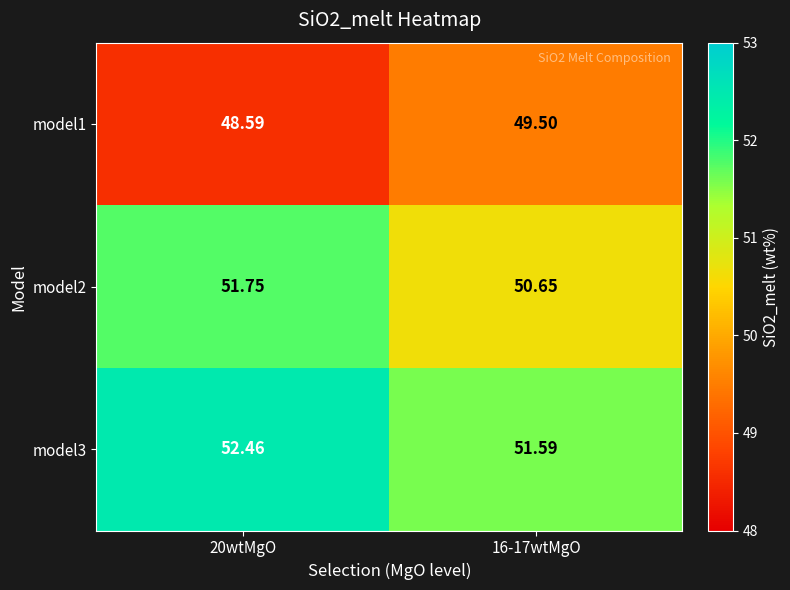

Is the value of model3 at 16-17wtMgO greater than the value of model2 at 16-17wtMgO?

Yes